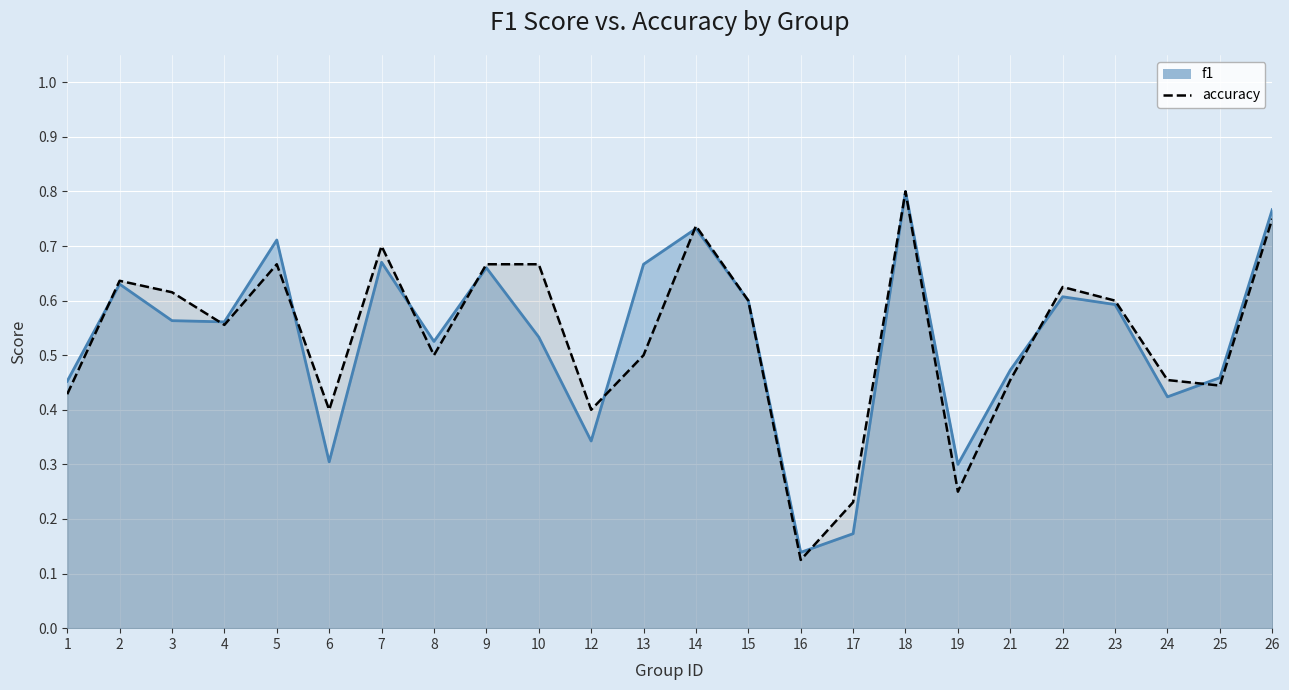

What is the difference between the maximum and minimum values in the f1 series?

0.7